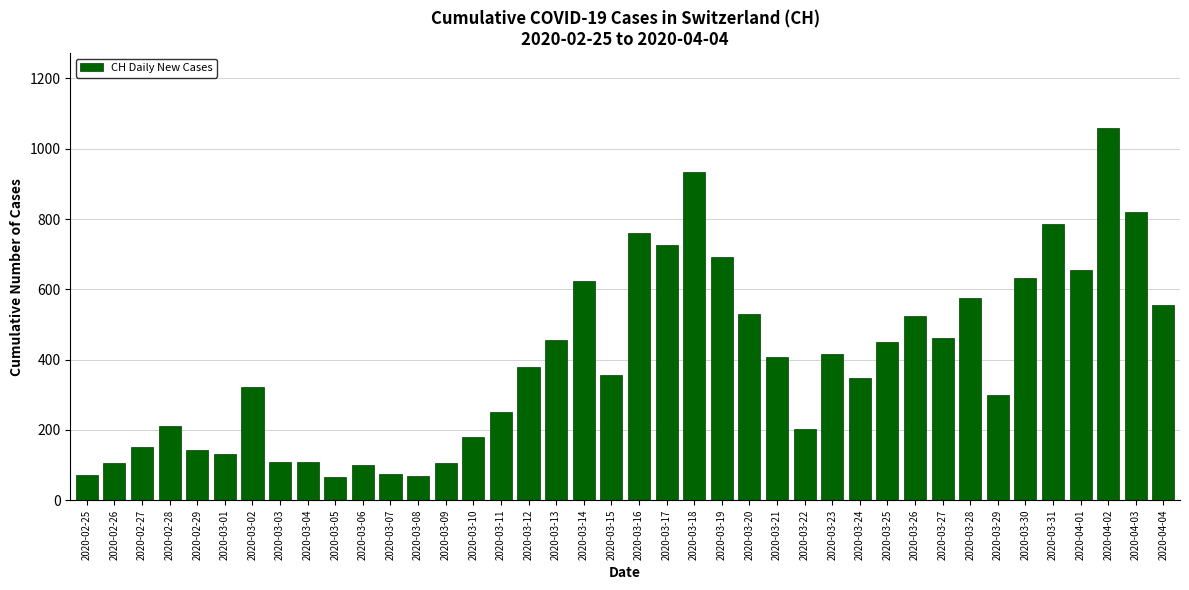

True or false: the data shows 162 at 2020-03-27.

False